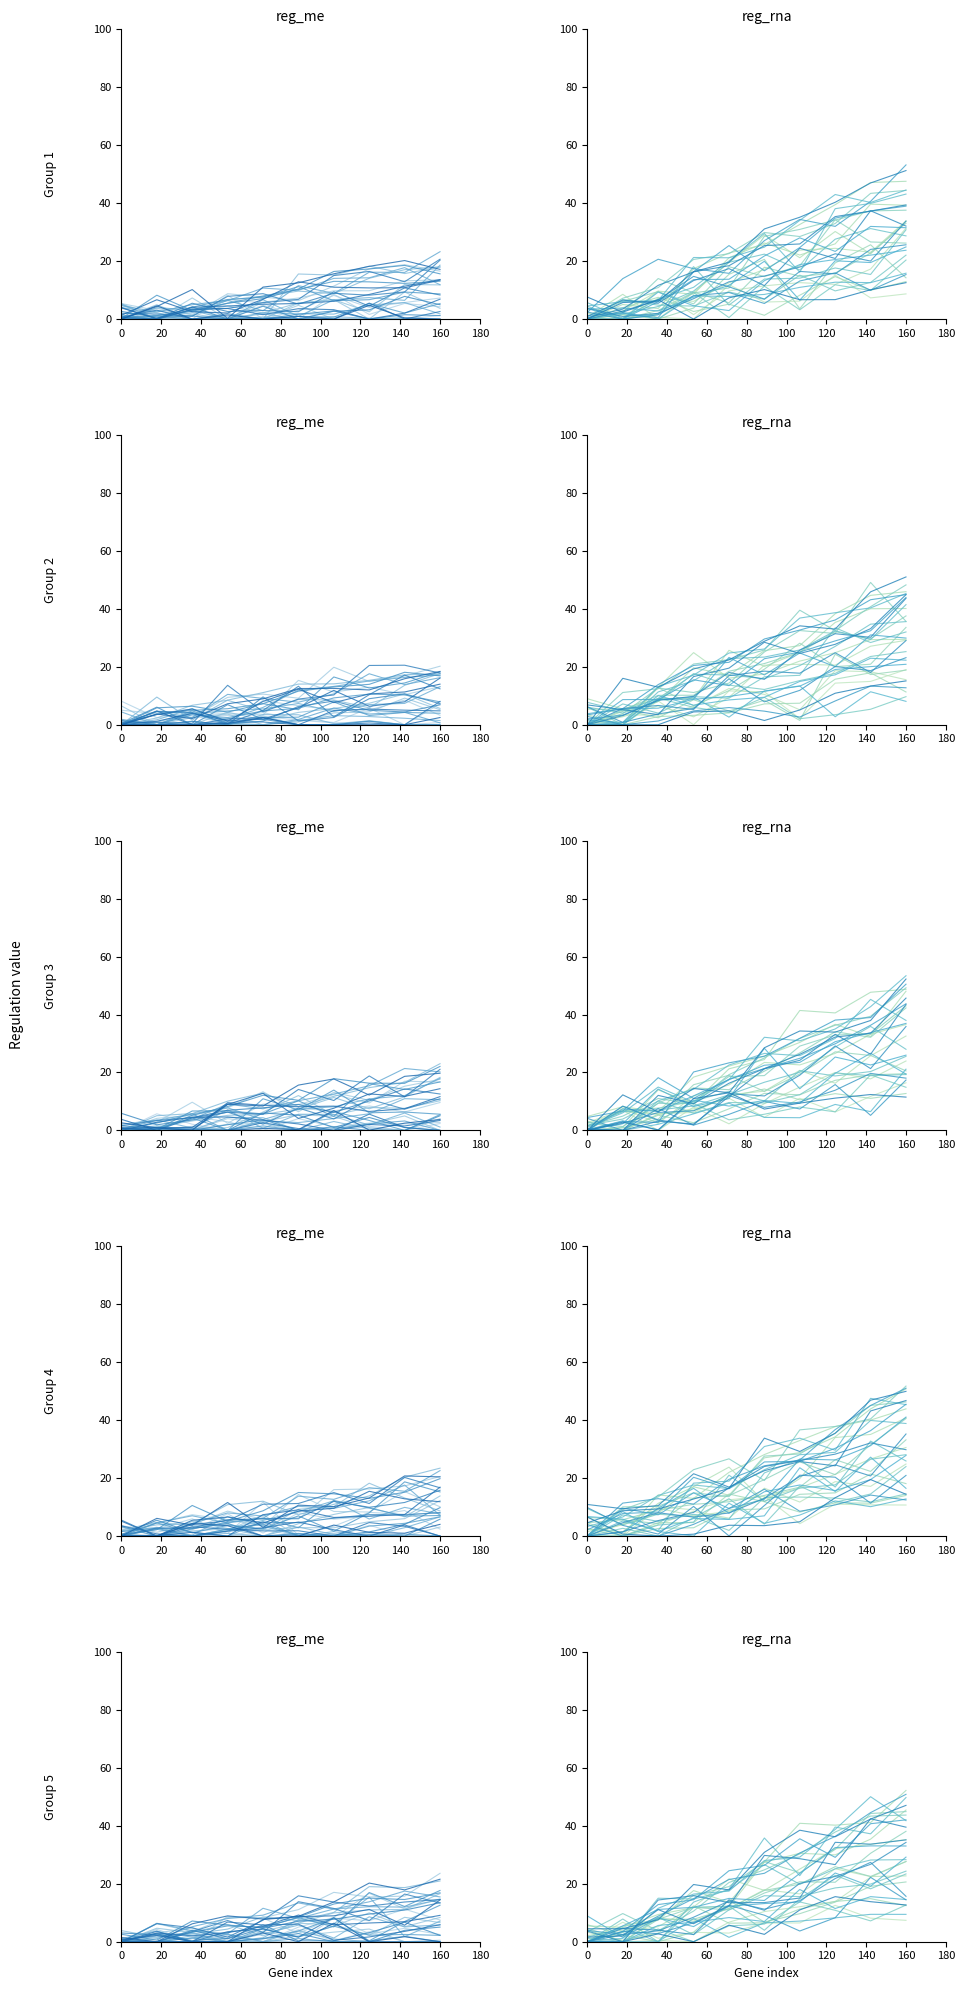

The value of reg_me at 0 is -2.6. True or false?

False